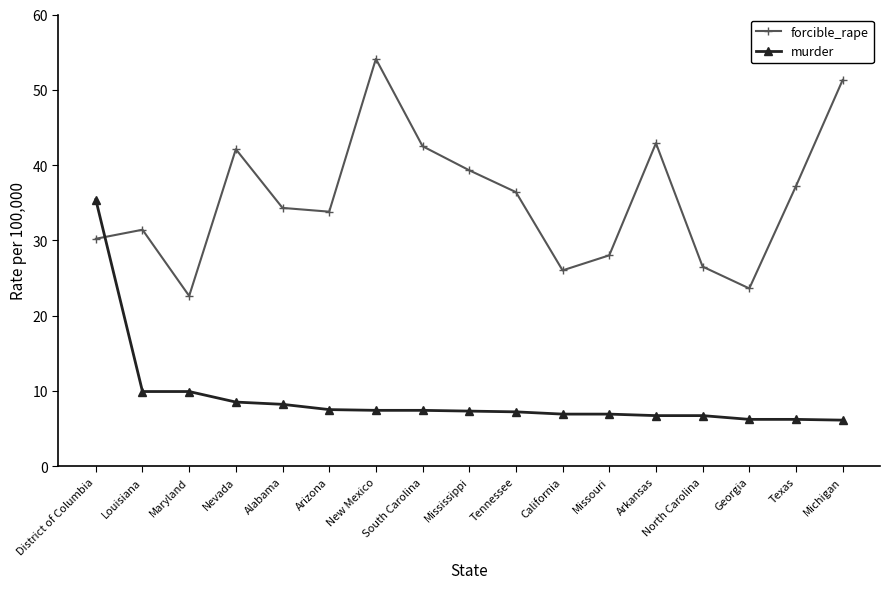

Which category has the highest value in the forcible_rape series?

New Mexico